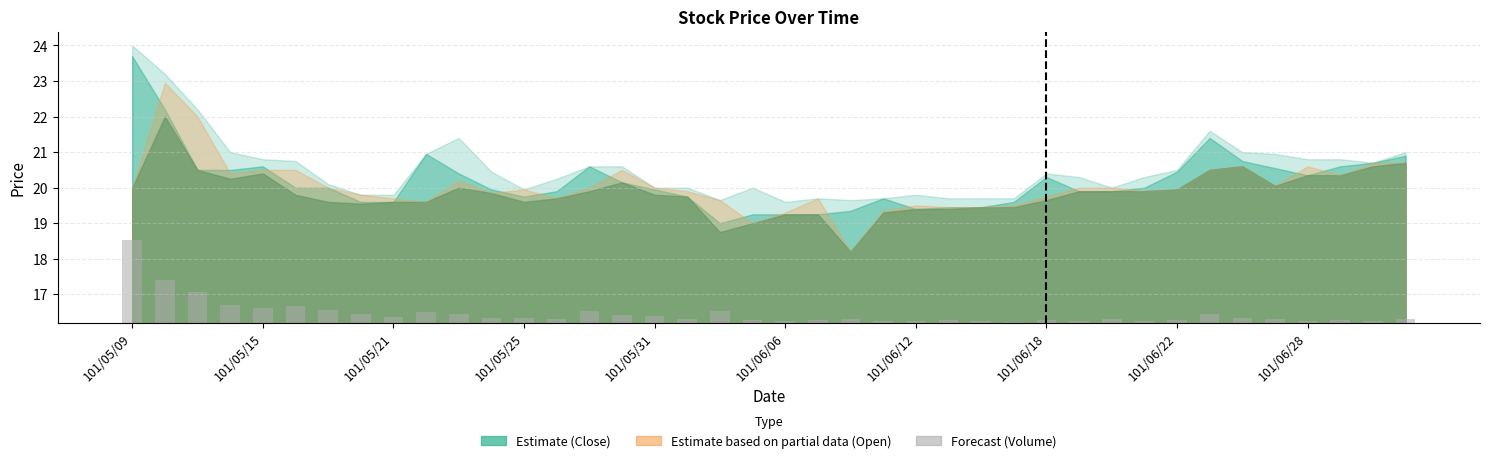

Are the bars horizontal?

No